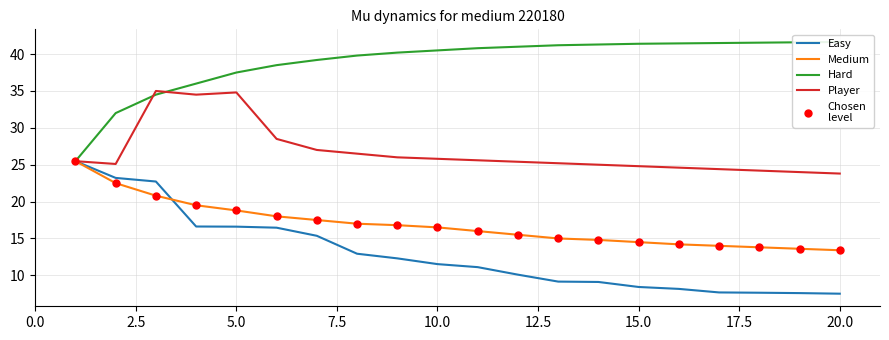

Which series contains the highest Y value?

Hard